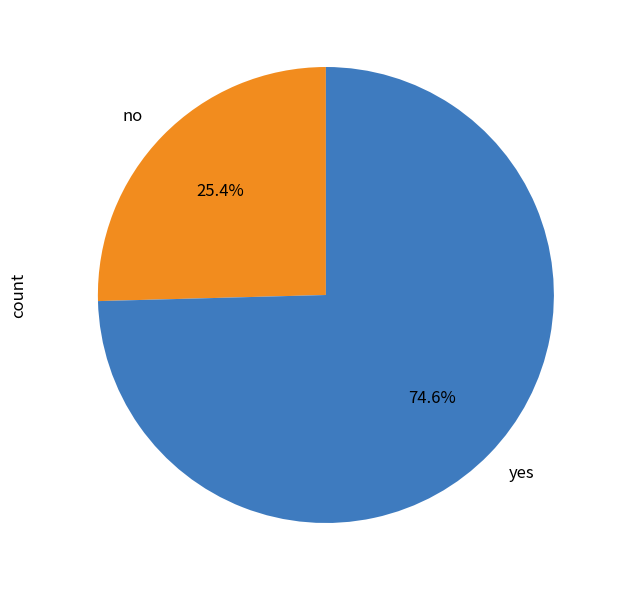

To the nearest percent, what portion does no represent?

25%